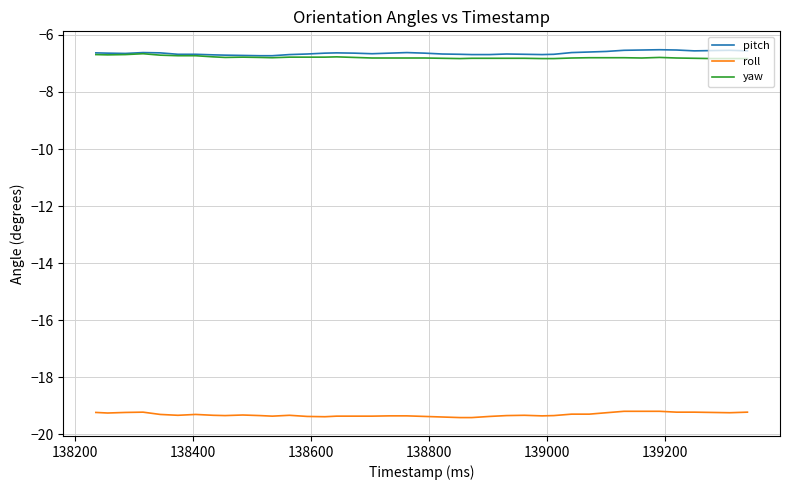

What is the difference between the maximum and minimum values in the pitch series?

0.2